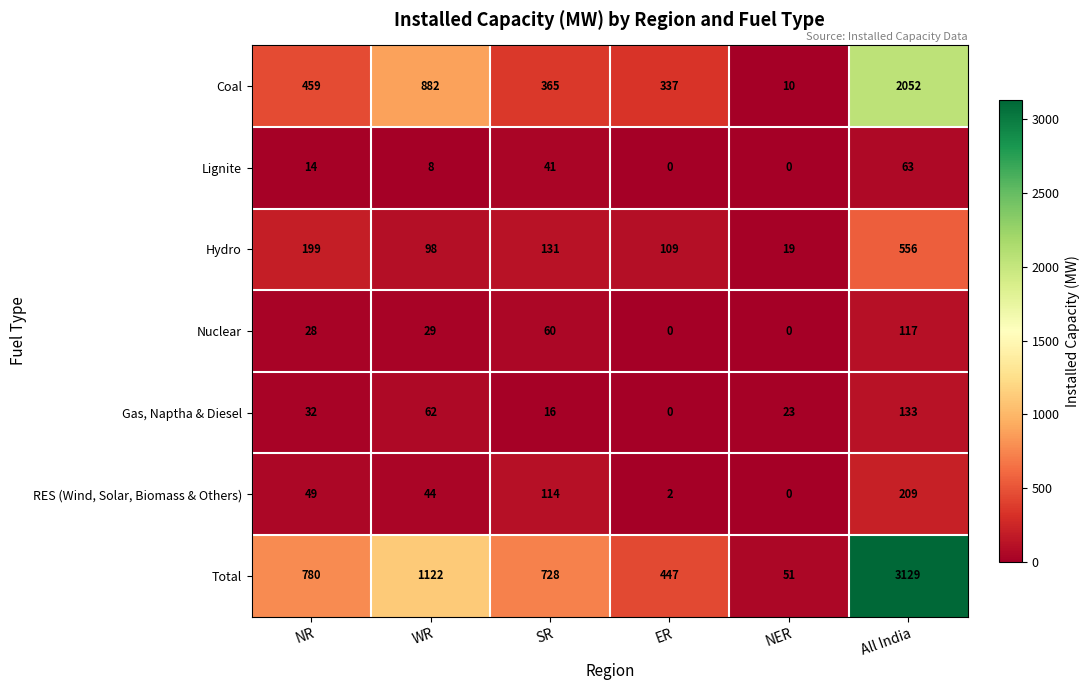

Rank the series by their maximum value, from lowest to highest.

Lignite, Nuclear, Gas, Naptha & Diesel, RES (Wind, Solar, Biomass & Others), Hydro, Coal, Total